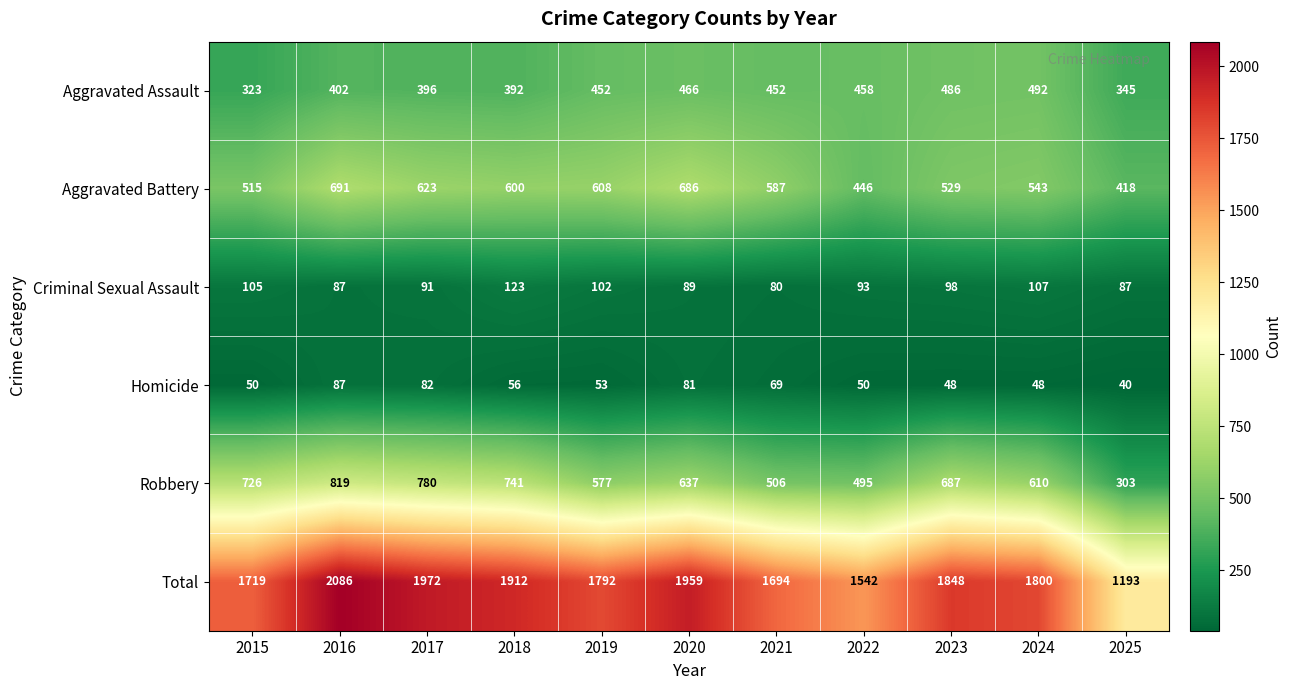

Which series changed the most between 2017 and 2019?

Robbery